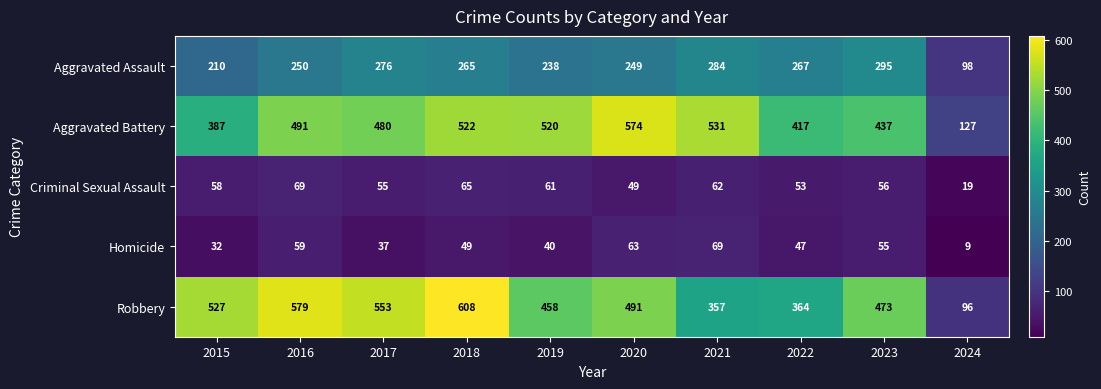

Which category has the lowest value across all series?

2024